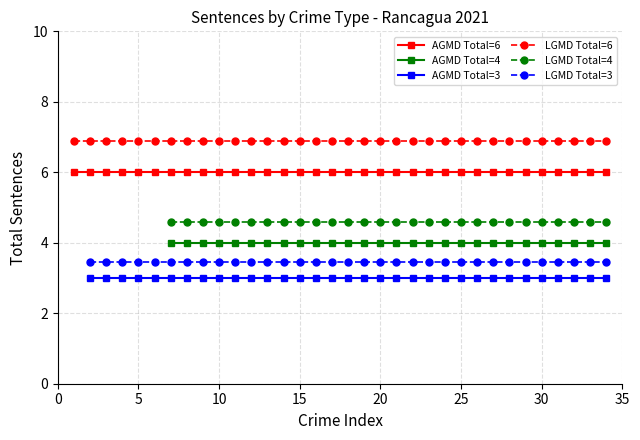

How many lines are shown in the chart?

6